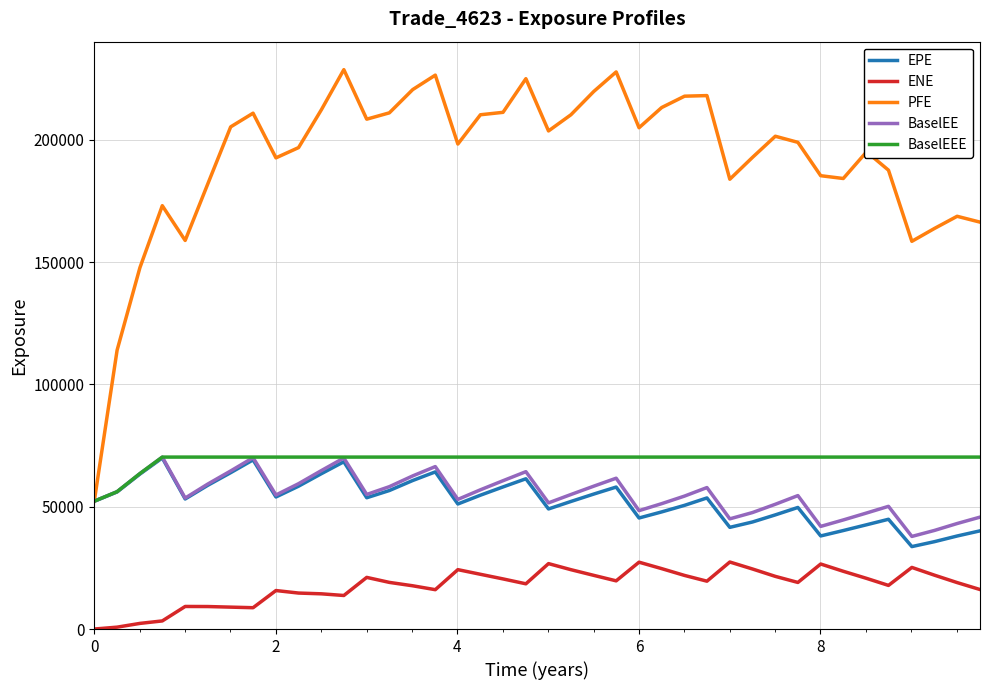

True or false: BaselEEE and ENE intersect in this chart.

False